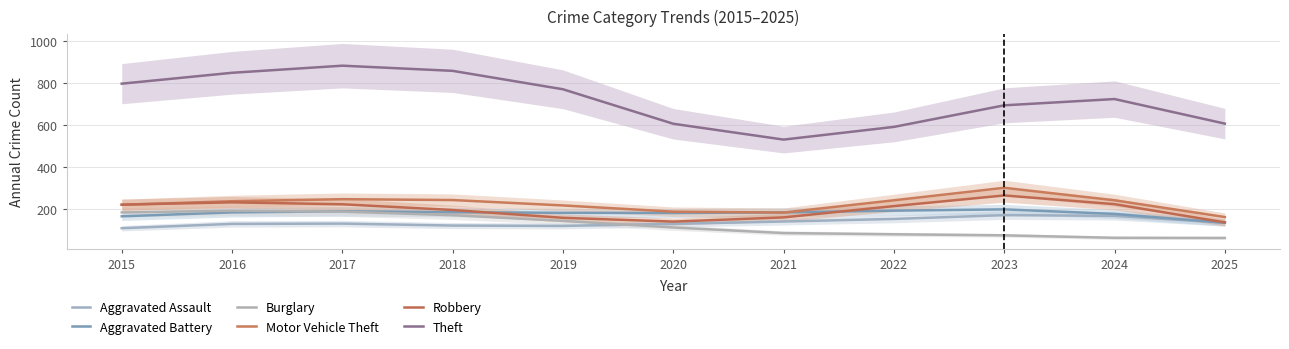

After their last crossing, which series has the higher values: Burglary or Aggravated Battery?

Aggravated Battery